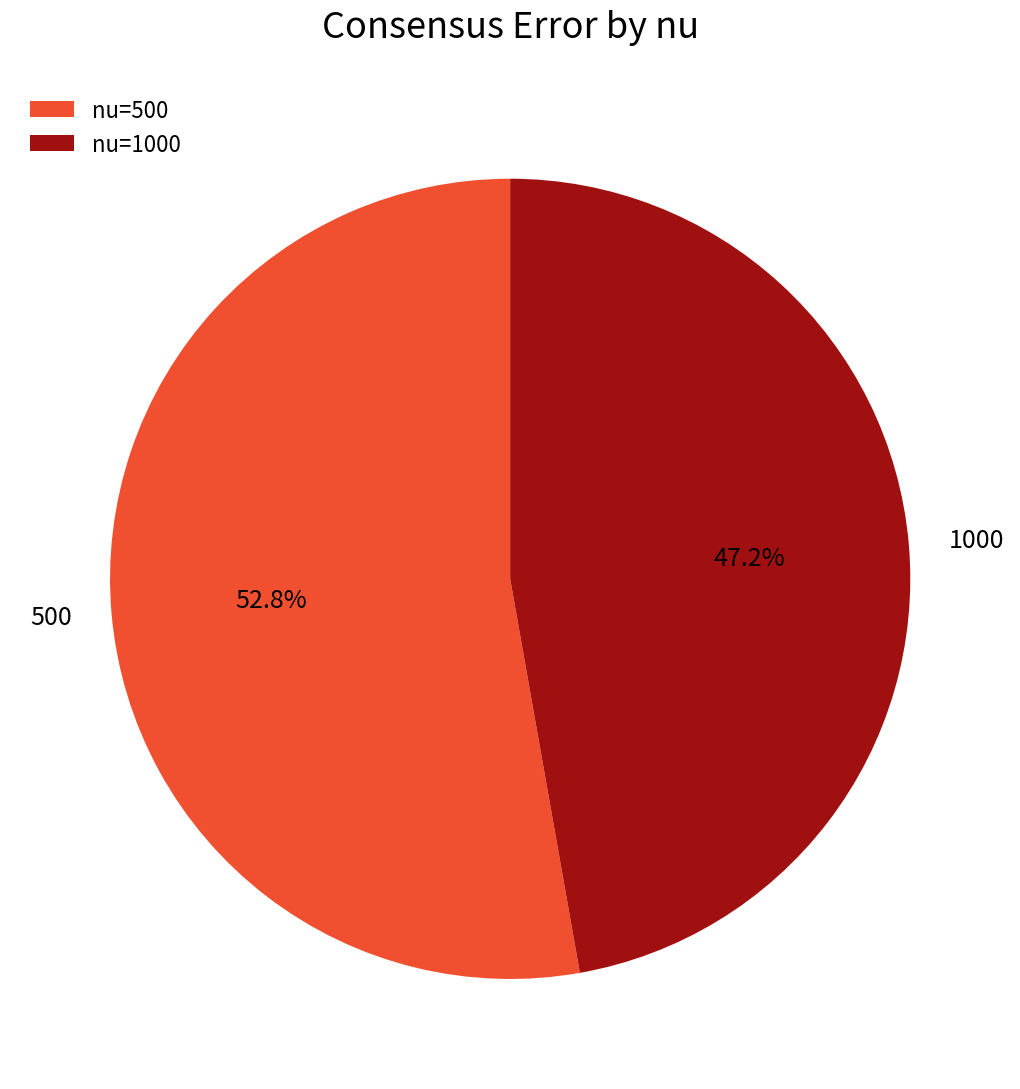

Which category accounts for the majority?

nu=500